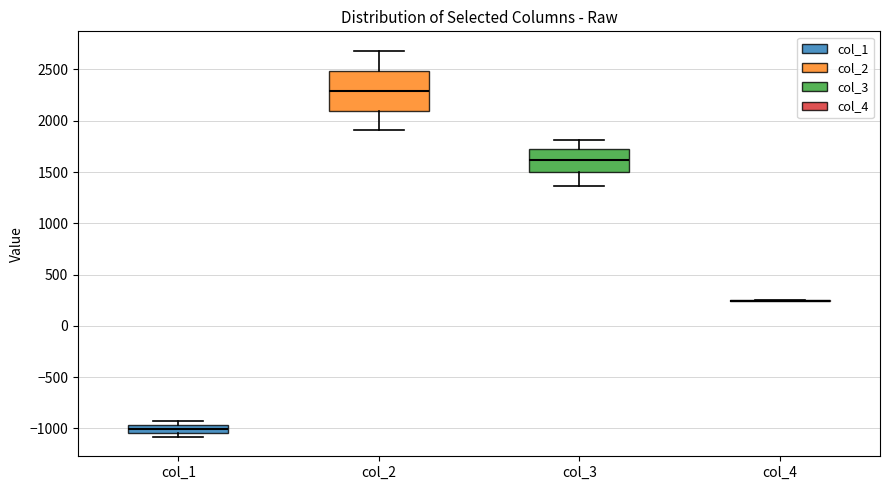

Reading left to right, transcribe this box plot: for each box, give where its median line is, the range the box spans, and where its two whiskers end, as read against the y-axis. The values are not printed on the chart, so give them approximately, as read against the axis.

col_1: median -1000, box -1050 to -950, whiskers -1100 to -950 (just above the box's upper edge)
col_2: median 2300, box 2100 to 2500, whiskers 1900 to 2700
col_3: median 1600, box 1500 to 1700, whiskers 1350 to 1800
col_4: box collapsed to a line at 250, whiskers 250 to 250